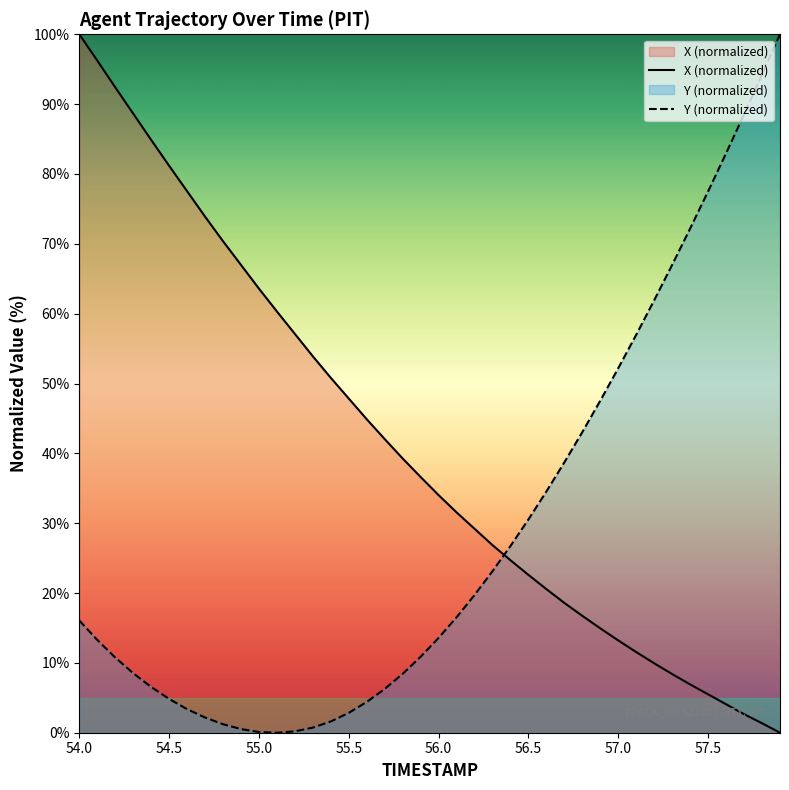

True or false: Y (normalized) has more than 0 points higher than both neighbors.

False